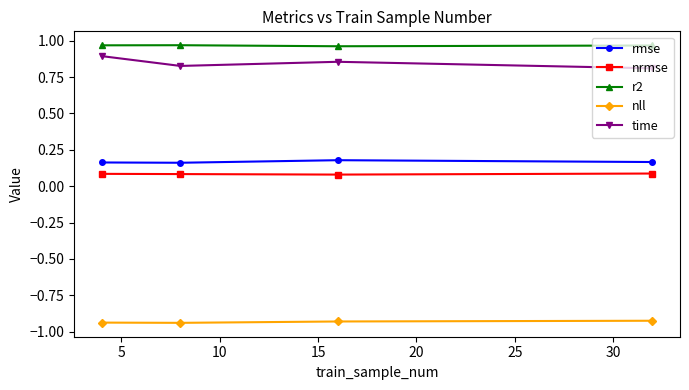

What is the sum of all nll values?

-3.7